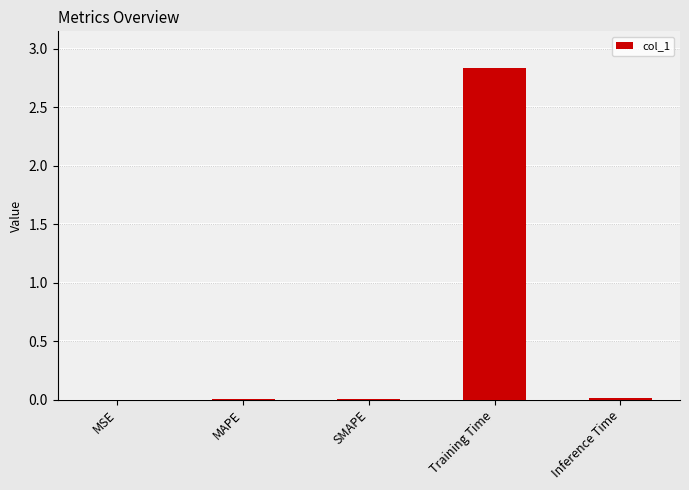

Between Inference Time and Training Time, which is larger?

Training Time